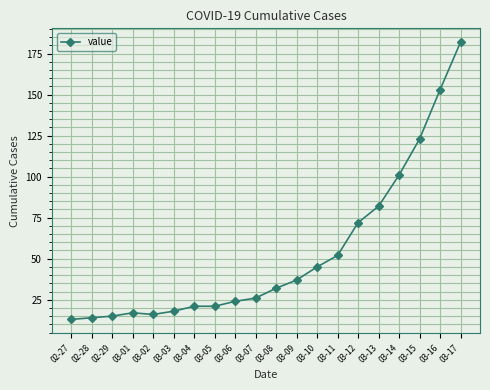

Reading left to right, extract all data points from this chart.

02-27=13	02-28=14	02-29=15	03-01=17	03-02=16	03-03=18	03-04=21	03-05=21	03-06=24	03-07=26	03-08=32	03-09=37	03-10=45	03-11=52	03-12=72	03-13=82	03-14=101	03-15=123	03-16=153	03-17=182